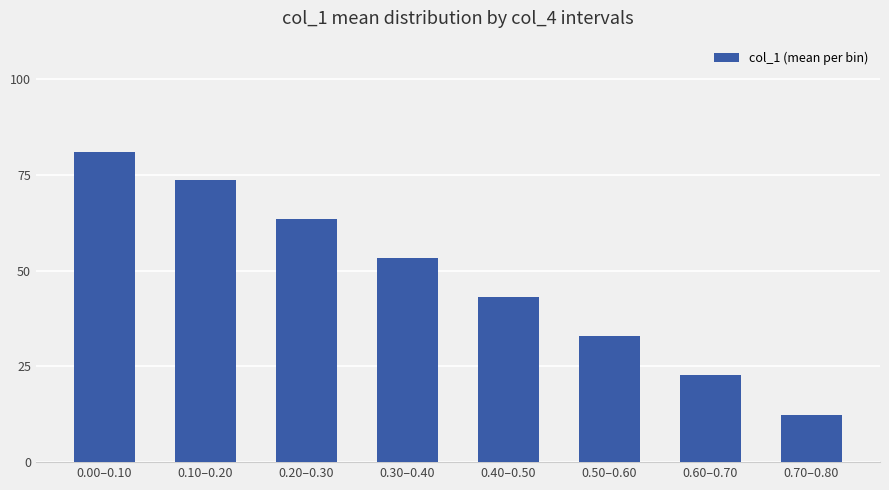

Which category has the lowest value across all series?

0.70–0.80